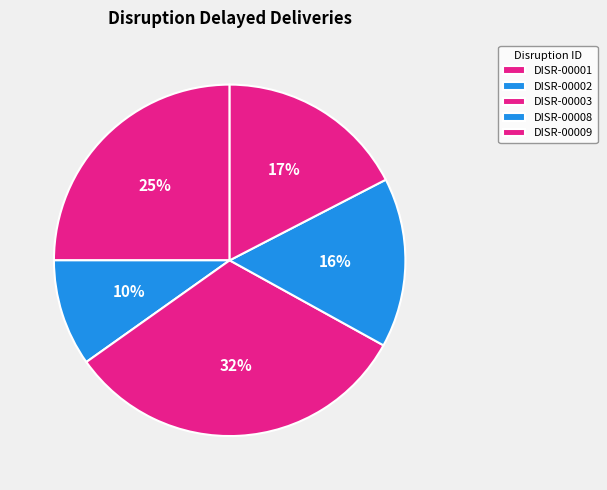

Count the number of slices in the pie.

5